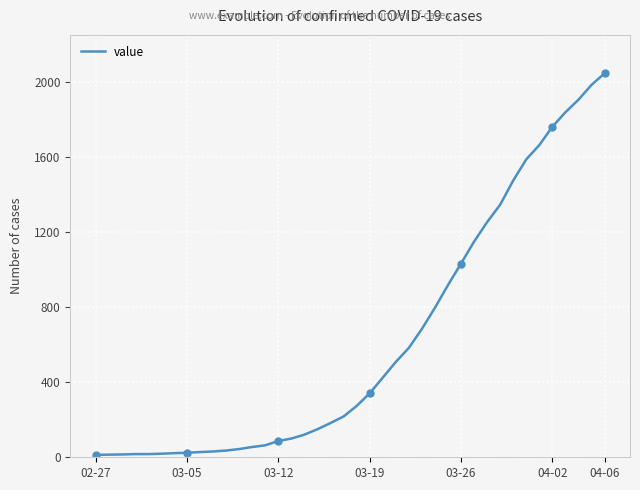

What is the value of the 26th point from the left?

685